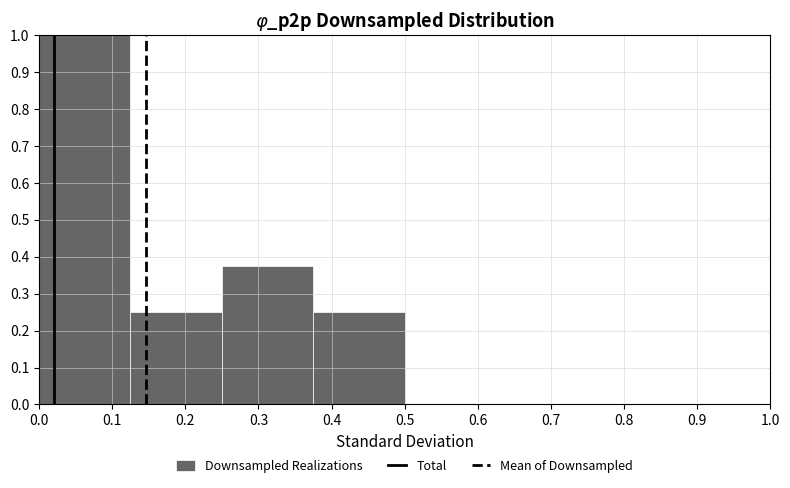

Reading left to right, transcribe this chart: for each bar, give the range it covers on the x-axis and its height. Neither the bar edges nor the heights are printed on the chart, so give them approximately, as read against the axes.

0.000 to 0.125: 1.00
0.125 to 0.250: 0.25
0.250 to 0.375: 0.38
0.375 to 0.500: 0.25
0.500 to 0.625: 0
0.625 to 0.750: 0
0.750 to 0.875: 0
0.875 to 1.000: 0